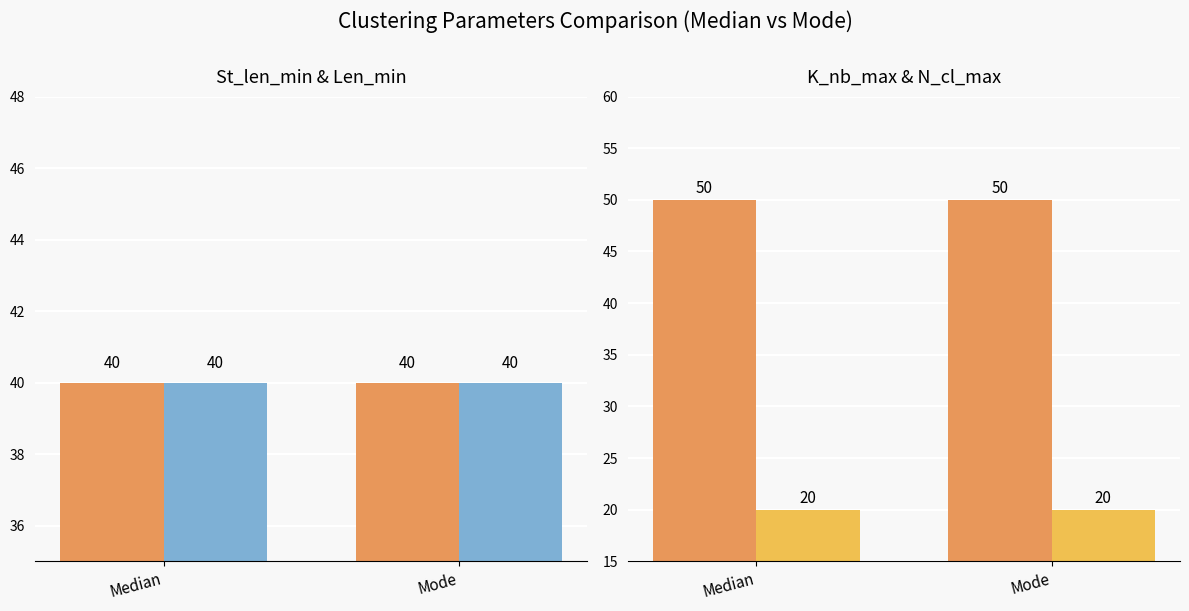

Reading left to right, extract all data points from this chart.

St_len_min: 40	40
Len_min: 40	40
K_nb_max: 50	50
N_cl_max: 20	20